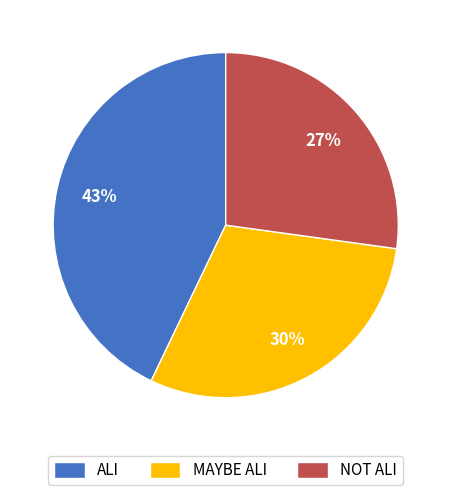

What percentage is the NOT ALI slice, to the nearest percent?

27%